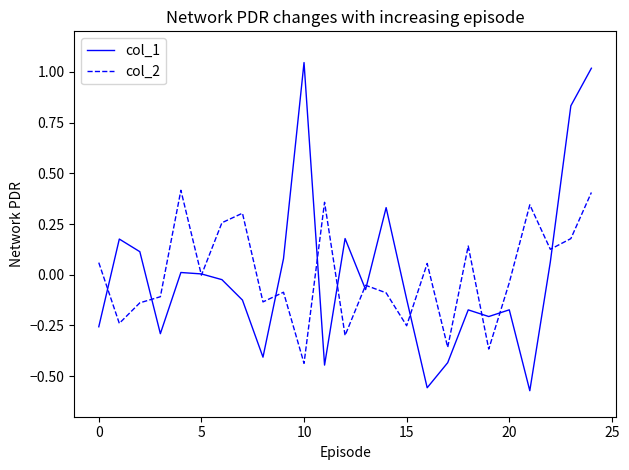

Rank the series by their maximum value, from lowest to highest.

col_2, col_1